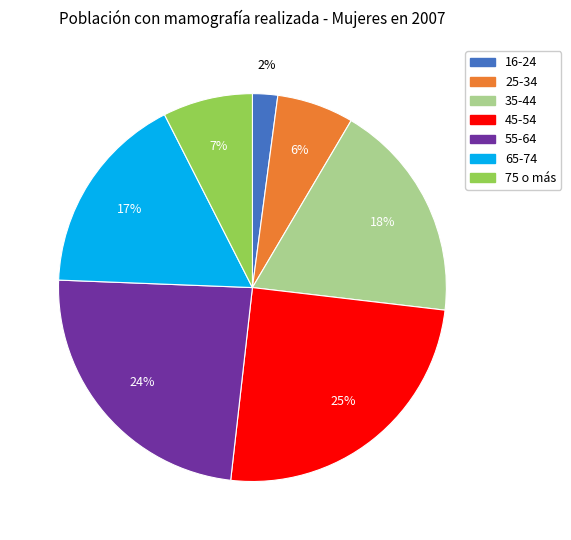

Which slice is the largest?

45-54